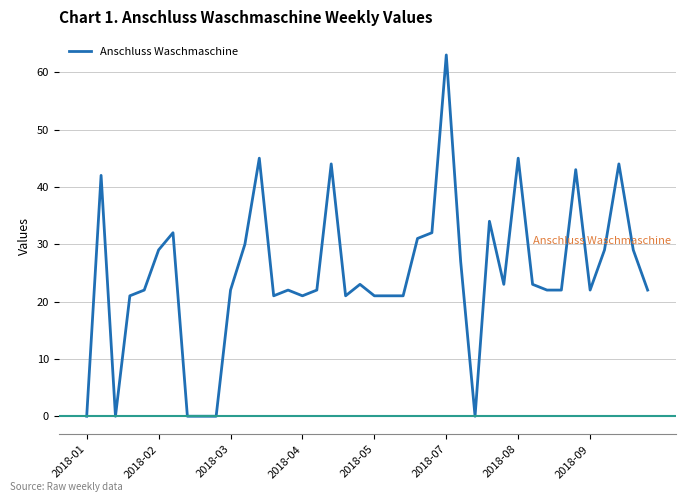

What is the difference between the maximum and minimum values?

63